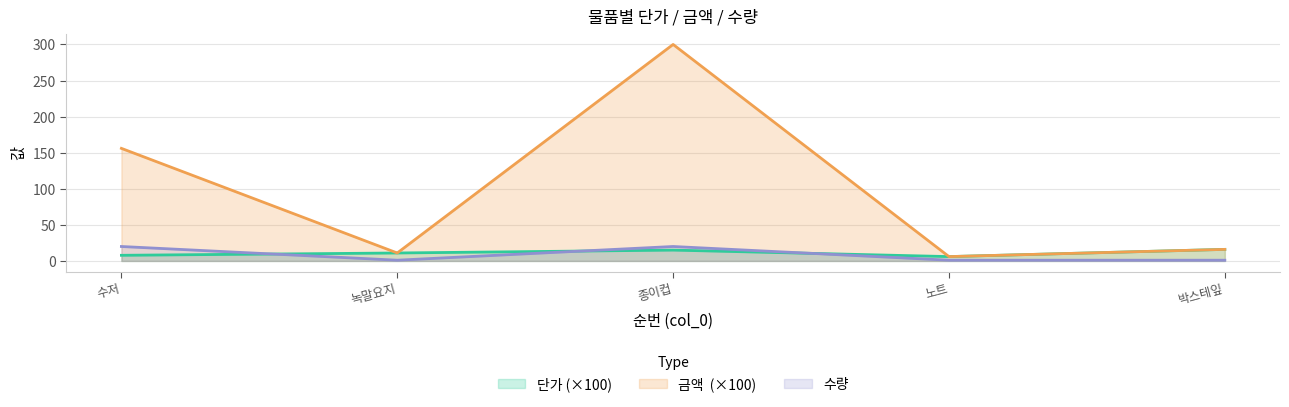

Reading left to right, extract all data points from this chart.

단가: 1=7.8	2=11.0	3=15.0	4=6.0	5=16.0
금액 : 1=156.0	2=11.0	3=300.0	4=6.0	5=16.0
수량: 1=20.0	2=1.0	3=20.0	4=1.0	5=1.0